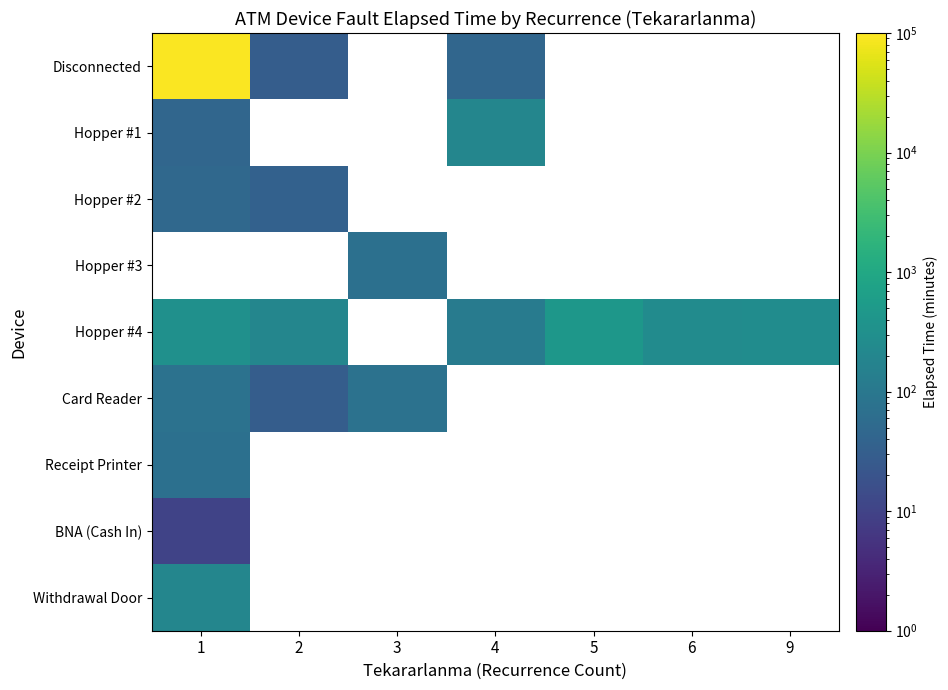

At how many categories does at least one series exceed 59230?

1